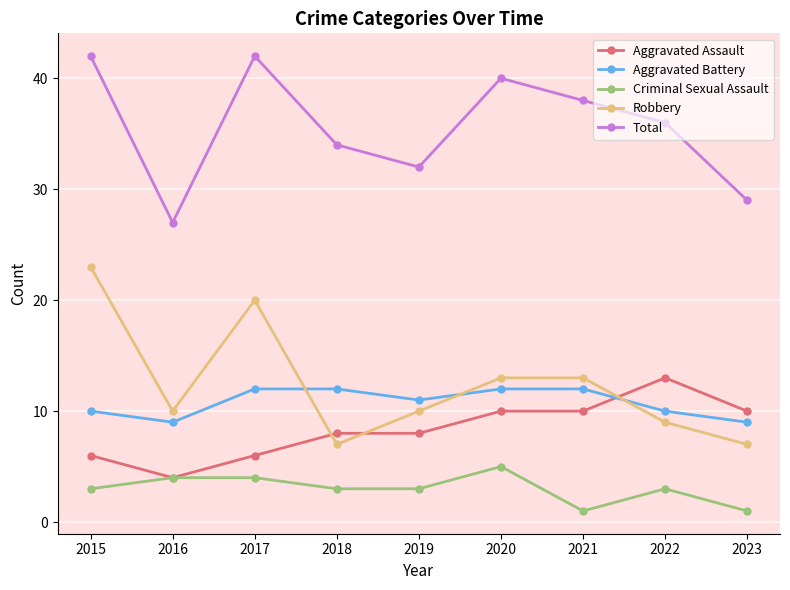

Reading left to right, list all the values displayed in this chart.

Aggravated Assault: 2015=6	2016=4	2017=6	2018=8	2019=8	2020=10	2021=10	2022=13	2023=10
Aggravated Battery: 2015=10	2016=9	2017=12	2018=12	2019=11	2020=12	2021=12	2022=10	2023=9
Criminal Sexual Assault: 2015=3	2016=4	2017=4	2018=3	2019=3	2020=5	2021=1	2022=3	2023=1
Robbery: 2015=23	2016=10	2017=20	2018=7	2019=10	2020=13	2021=13	2022=9	2023=7
Total: 2015=42	2016=27	2017=42	2018=34	2019=32	2020=40	2021=38	2022=36	2023=29